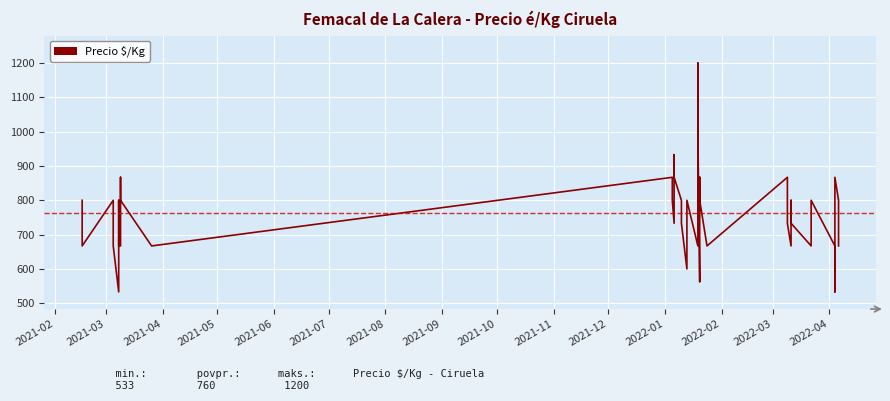

What is the difference between the maximum and minimum values?

667